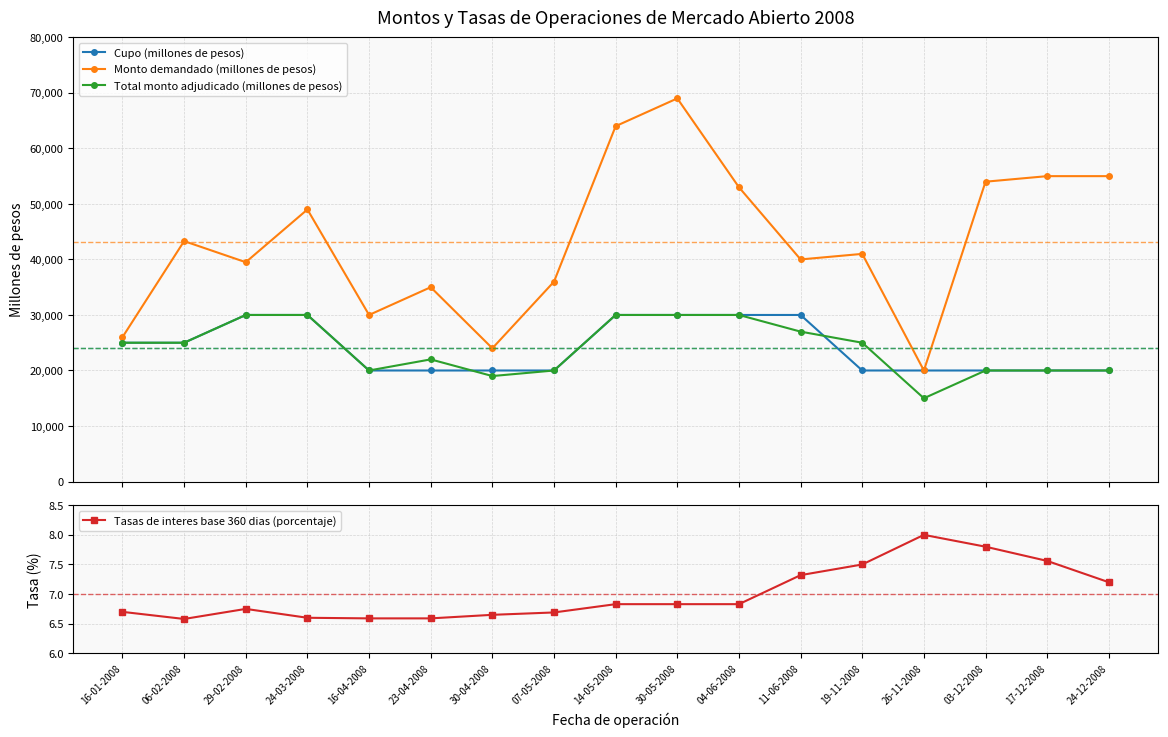

What is the minimum value for Tasas de interes base 360 dias (porcentaje)?

6.6